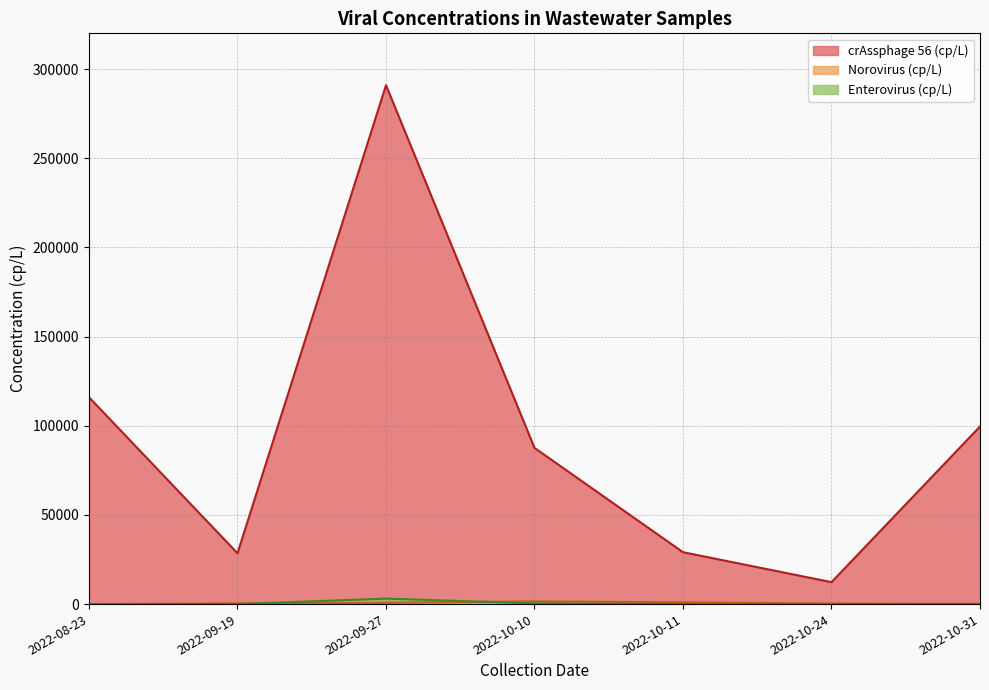

What are all the series names shown in the legend?

Norovirus (cp/L), crAssphage 56 (cp/L), Enterovirus (cp/L)